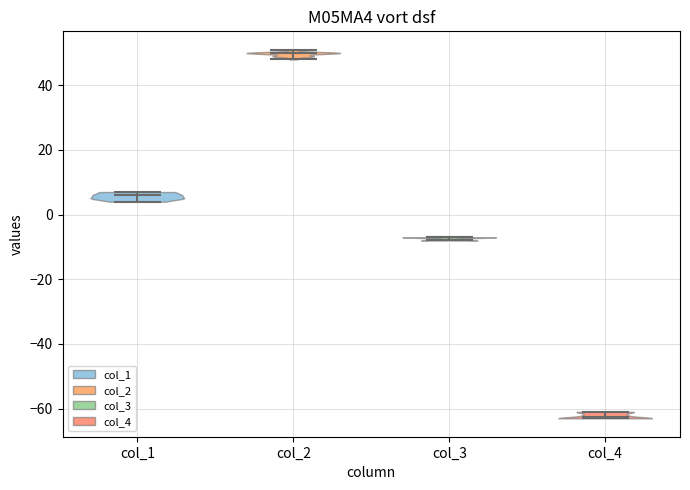

Which violin has the lowest median line?

col_4